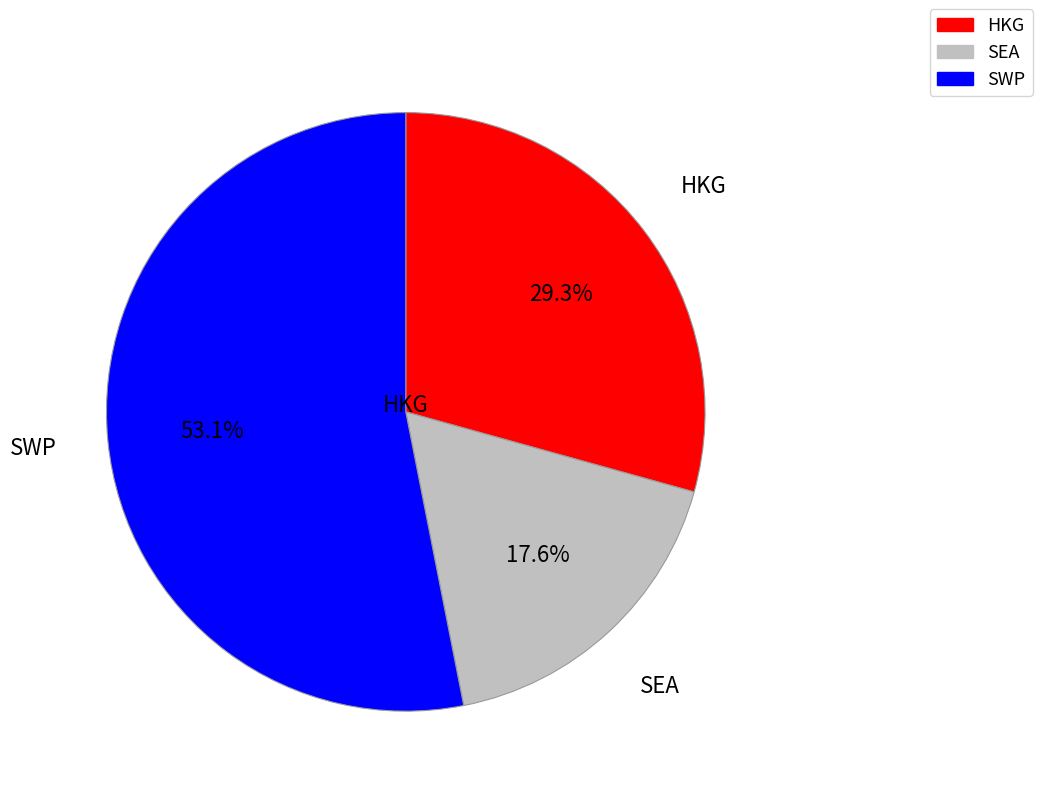

Does SWP account for over 50% of the chart?

Yes